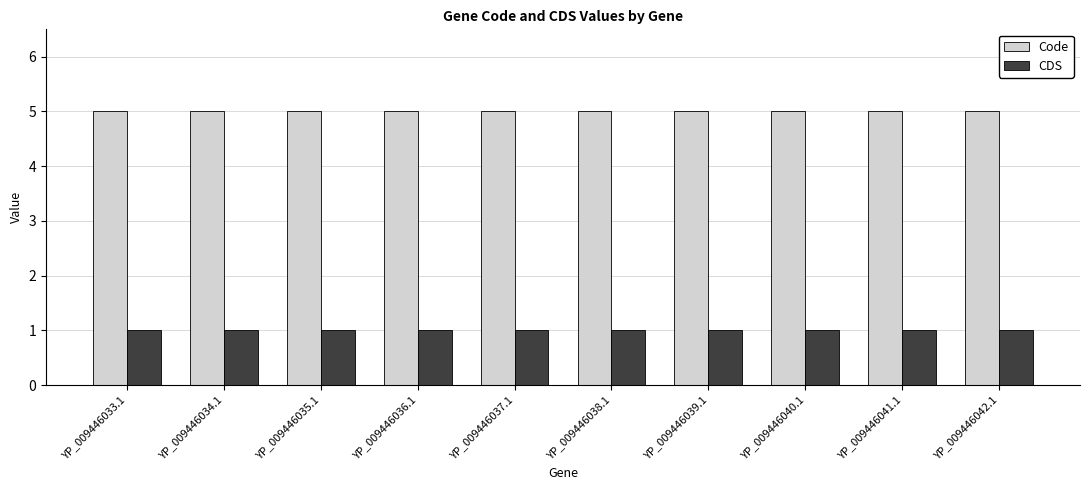

Is the value of CDS at YP_009446034.1 greater than the value of Code at YP_009446037.1?

No